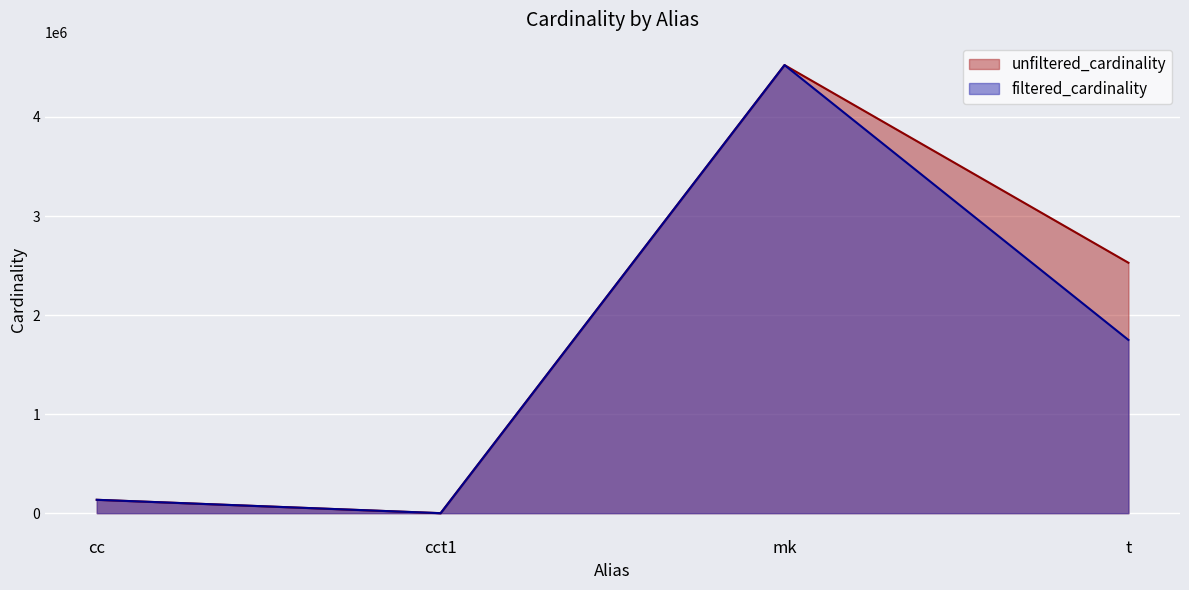

In filtered_cardinality, how many points are lower than both neighbors (excluding endpoints)?

1